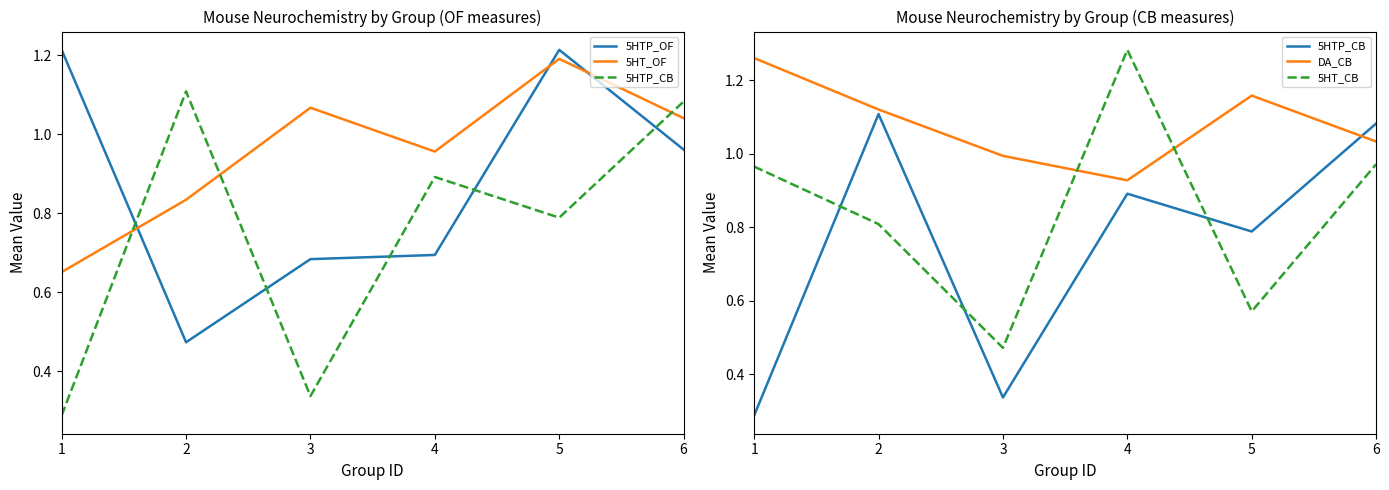

At which category does 5HT_CB reach its first local valley?

3